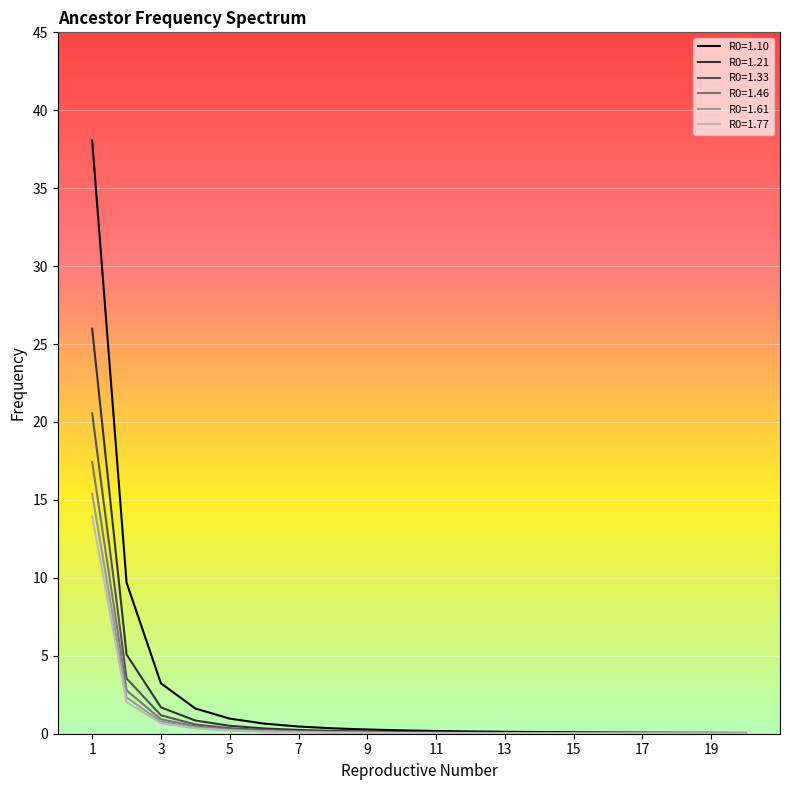

What is the maximum value shown in the chart?

38.1